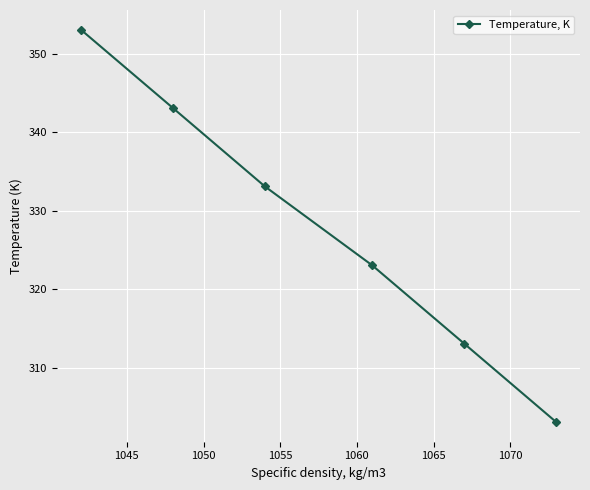

What is the minimum value shown in the chart?

303.1